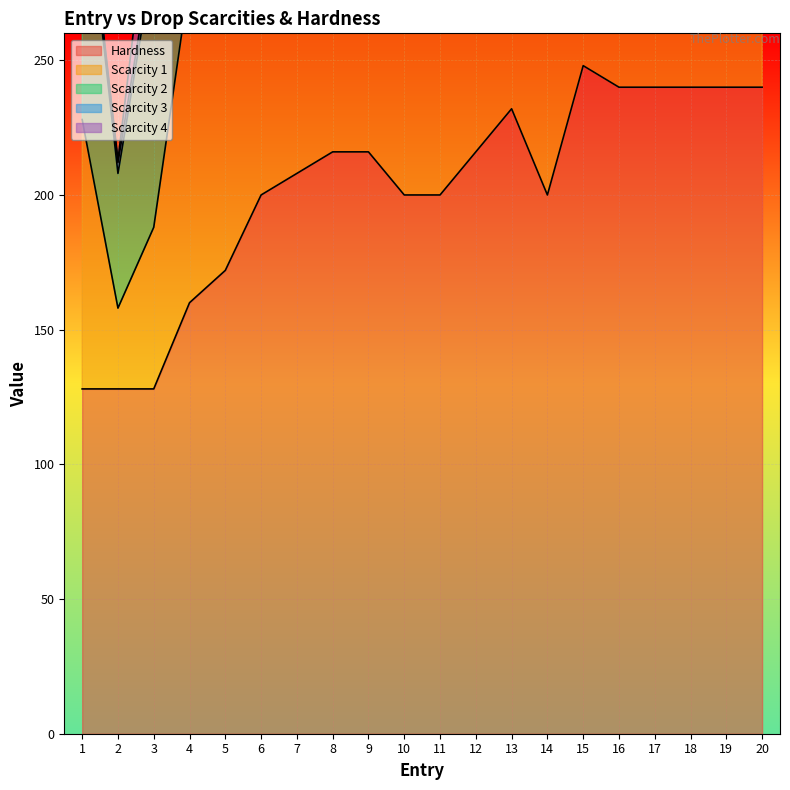

What is the average value of the Scarcity 2 series?

61